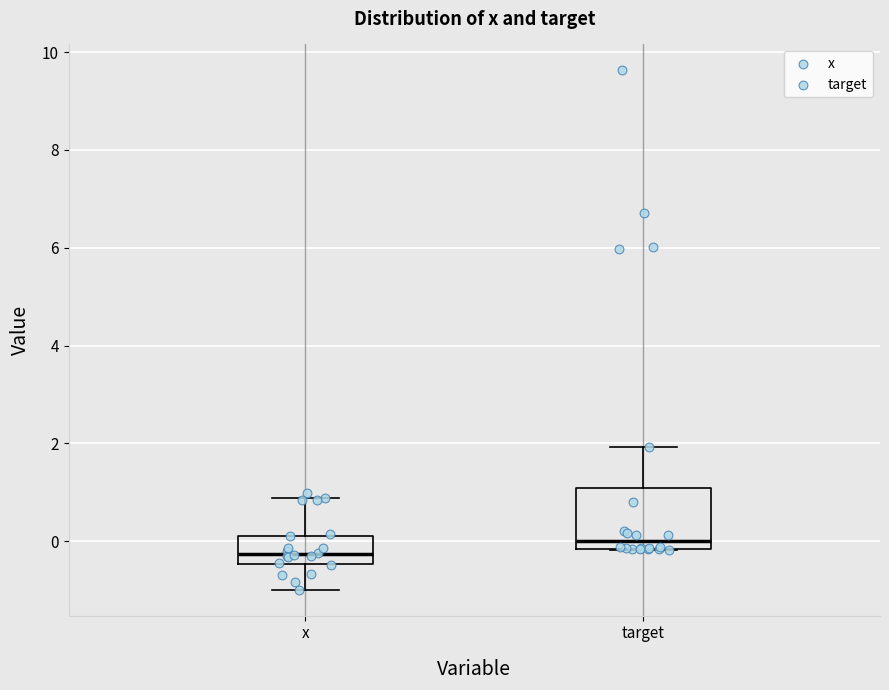

Reading left to right, transcribe this box plot: for each box, give where its median line is, the range the box spans, and where its two whiskers end, as read against the y-axis. The values are not printed on the chart, so give them approximately, as read against the axis.

x: median -0.2, box -0.4 to 0.2, whiskers -1.0 to 0.8
target: median 0.0, box -0.2 to 1.0, whiskers -0.2 to 2.0